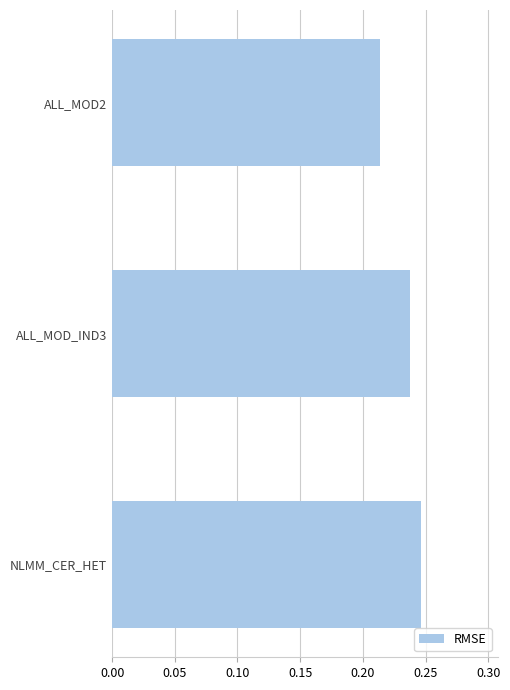

How many bars are there in total?

3